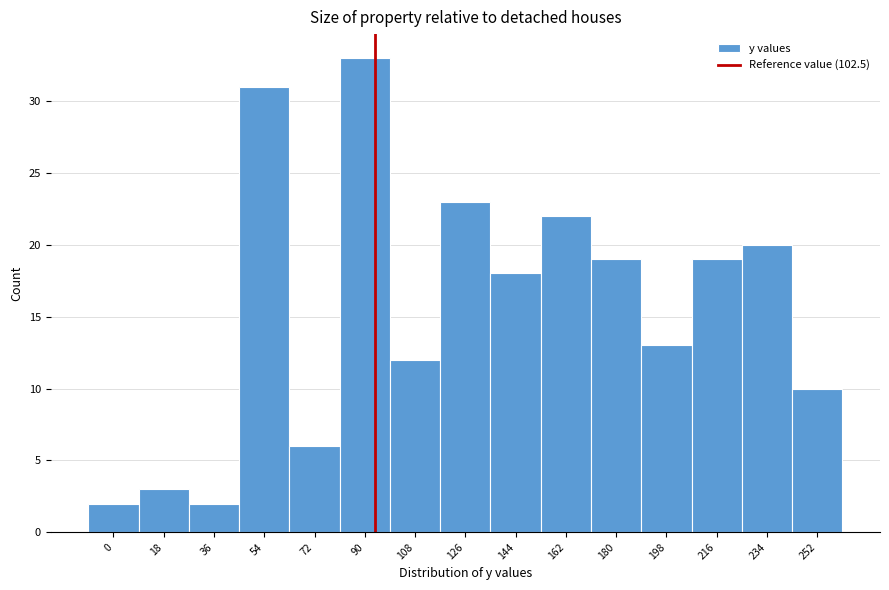

Reading left to right, extract all data points from this chart.

2	3	2	31	6	33	12	23	18	22	19	13	19	20	10